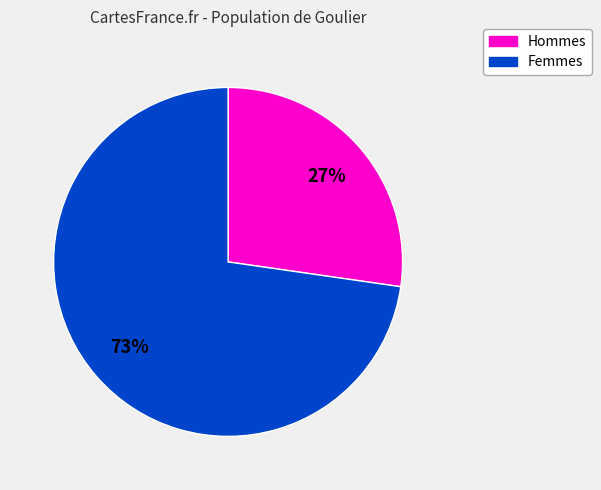

Is there a majority slice in this chart?

Yes